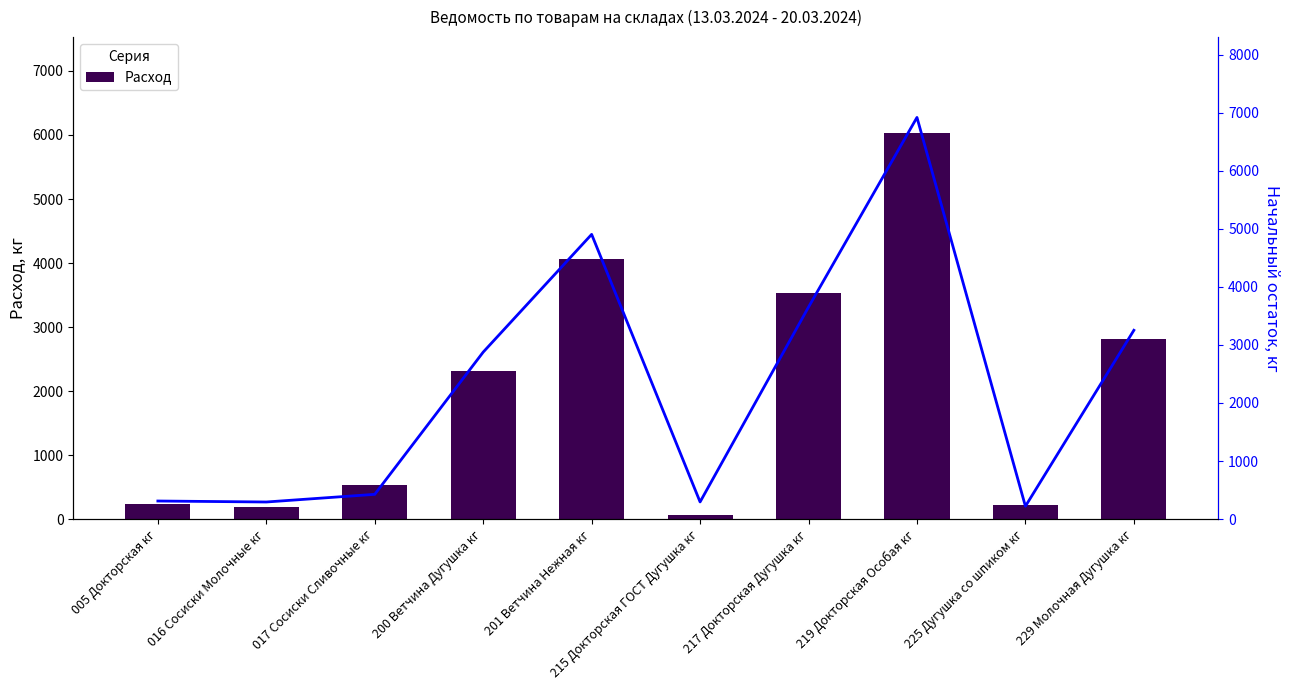

What is the value of the Расход bar at the 9th from the left?

218.0